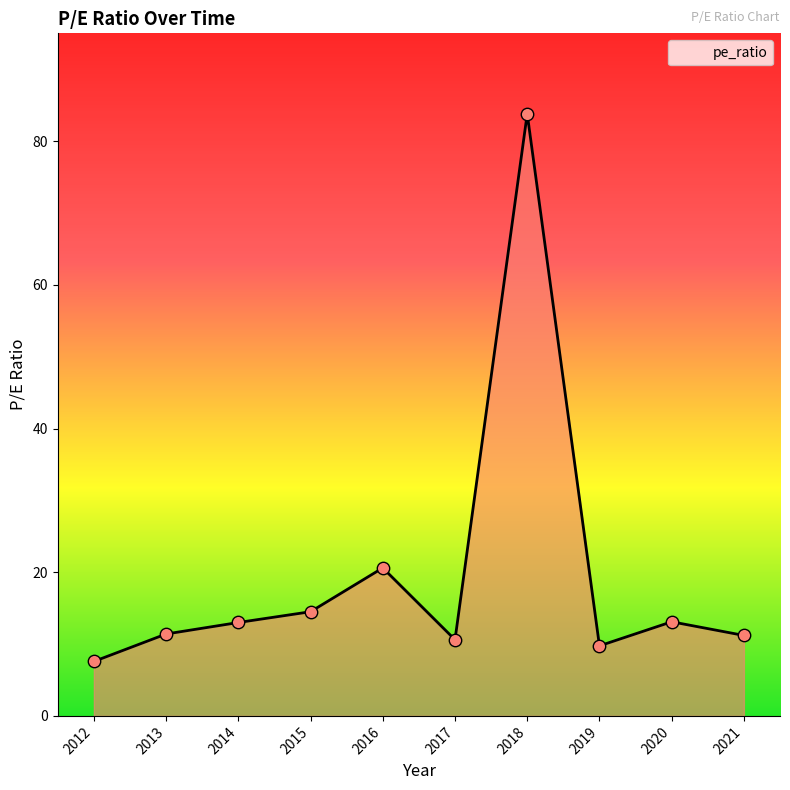

What is the ratio of the value at 2020 to the value at 2016?

0.6